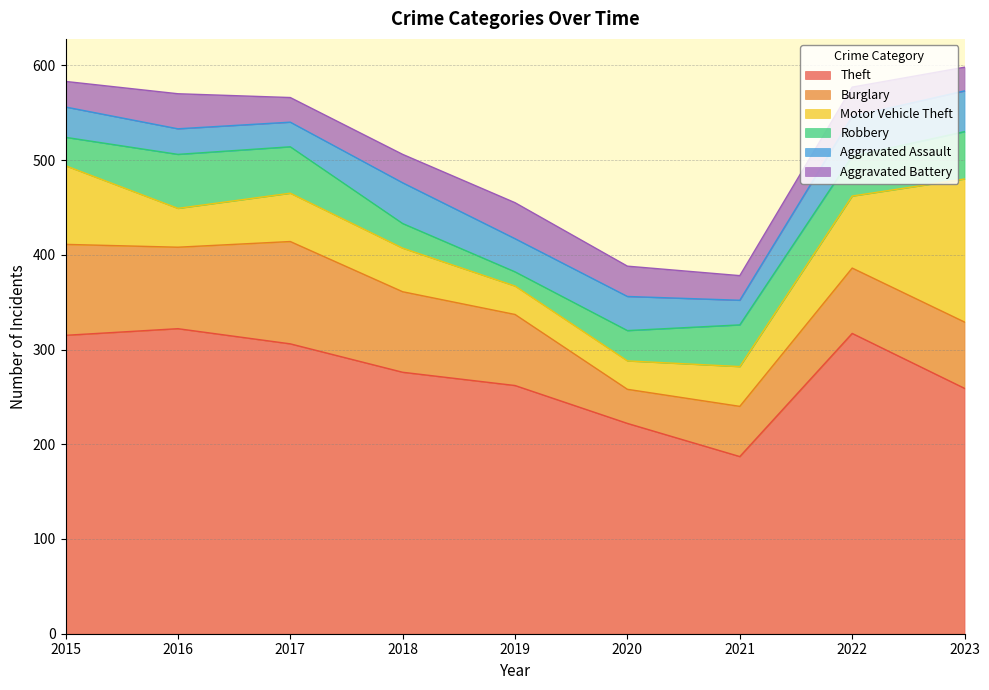

At which category is the sum across all series the highest?

2023